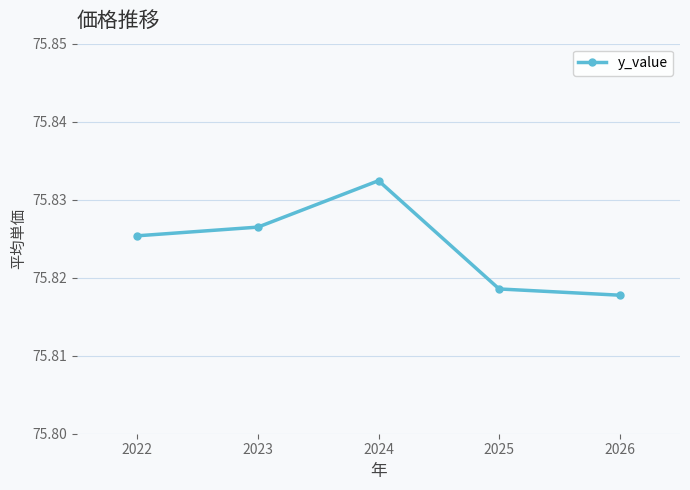

True or false: the data shows 136.0 at 2022.

False